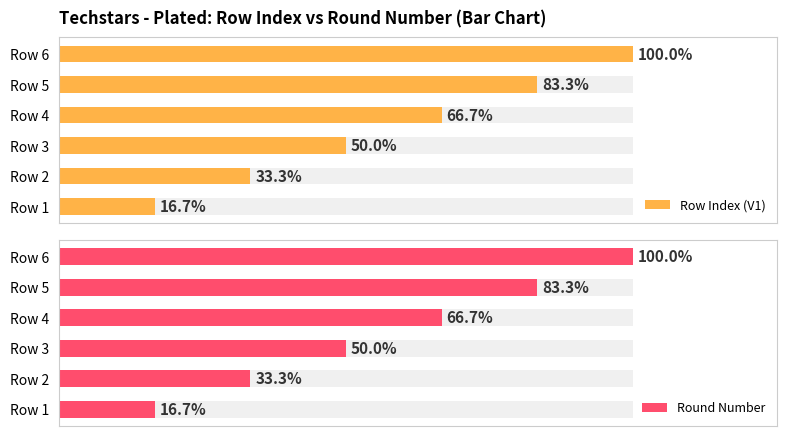

What is the value of the Row Index (V1) bar at the 4th from the left?

4